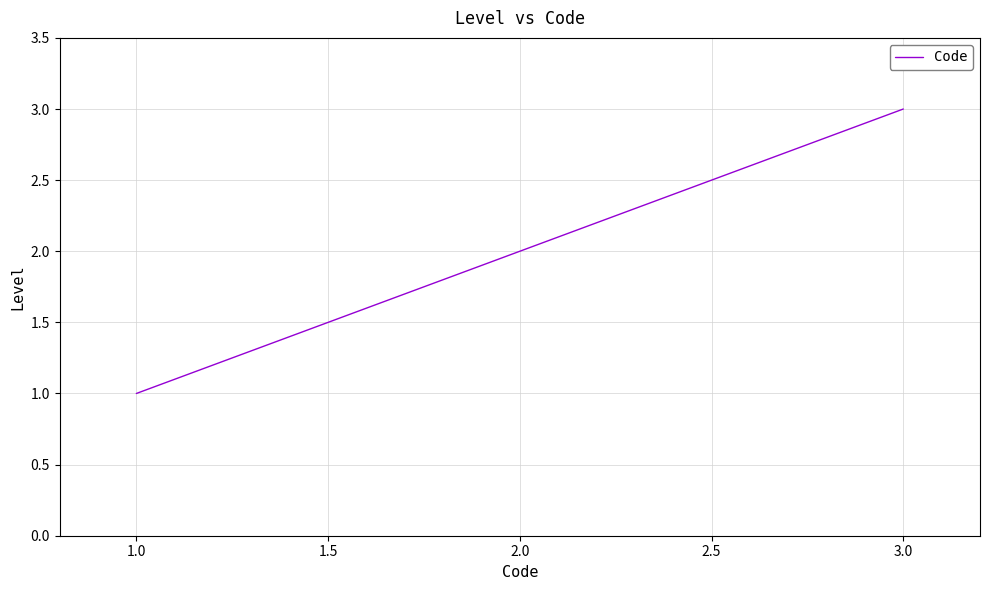

The chart shows a value of 3 at 3.0. True or false?

True